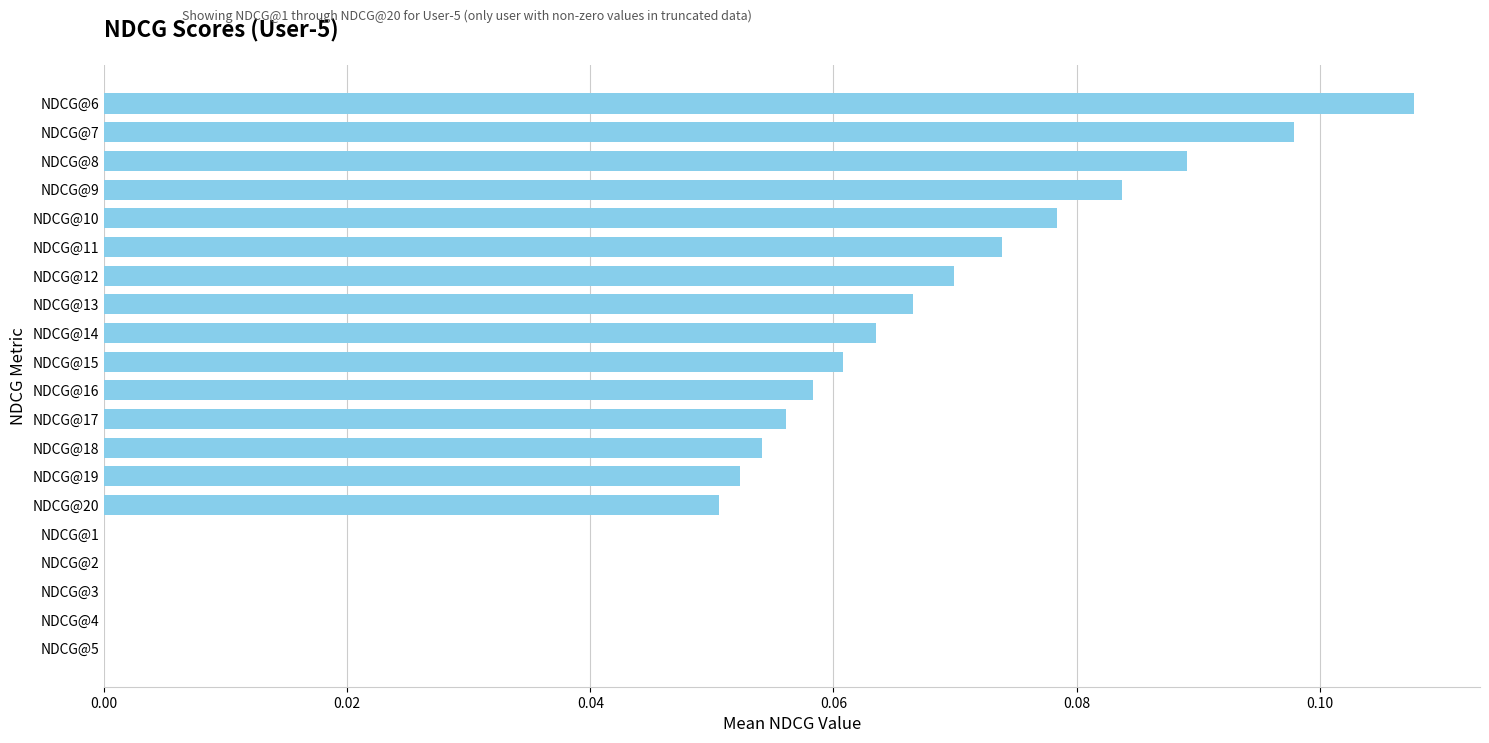

The chart shows a value of 0.0 at NDCG@4. True or false?

True